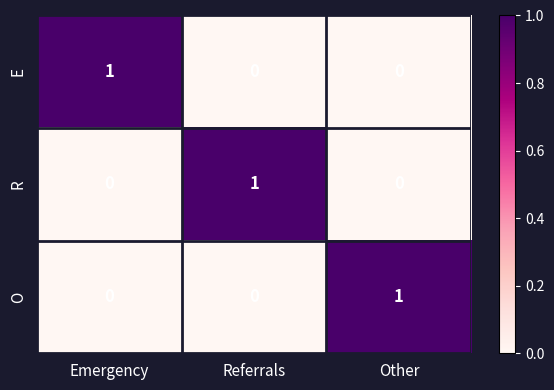

At how many categories does at least one series exceed 0?

3